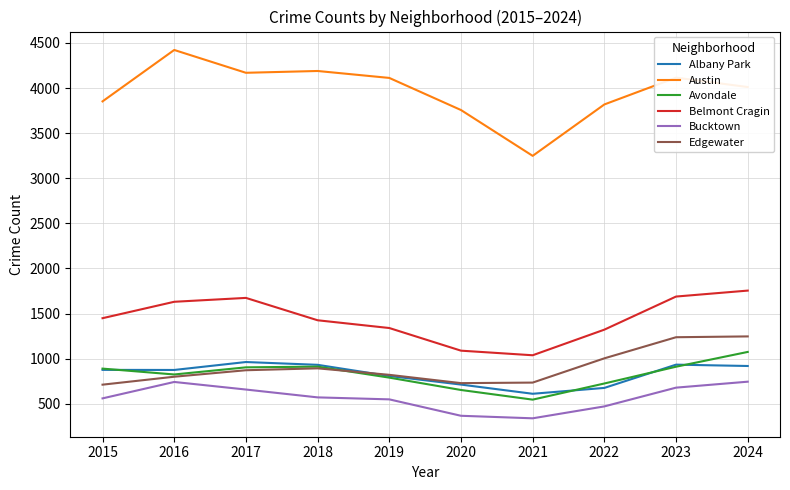

True or false: Belmont Cragin and Austin cross at least once.

False